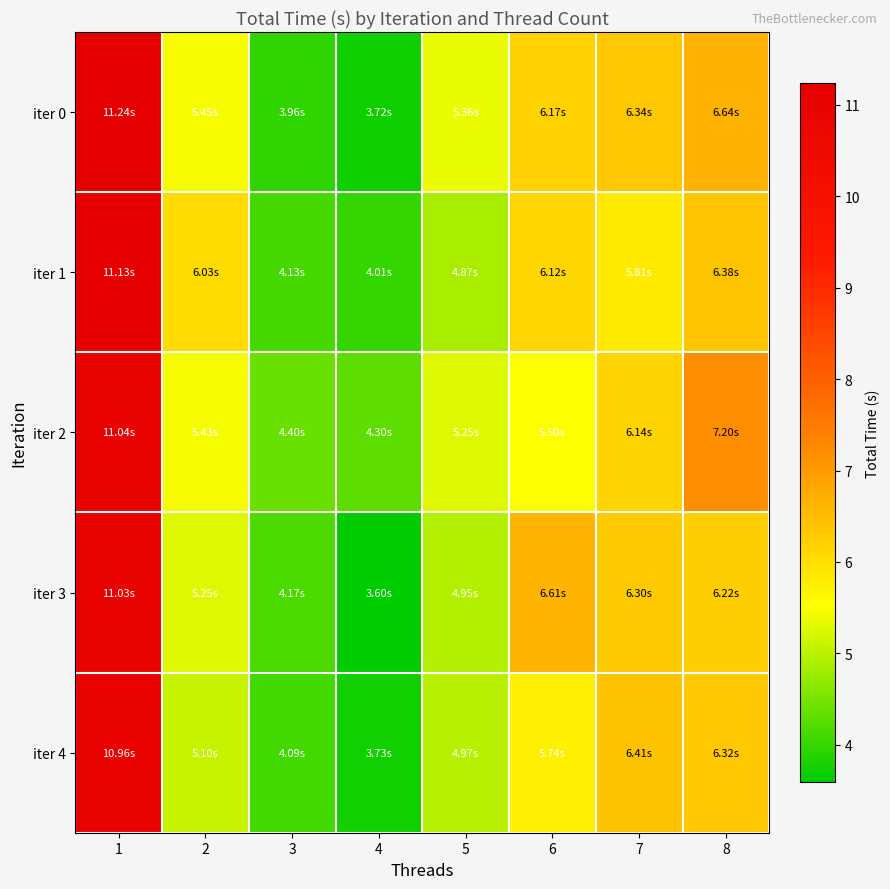

Between 2 and 4, which series saw the biggest shift?

iter 1